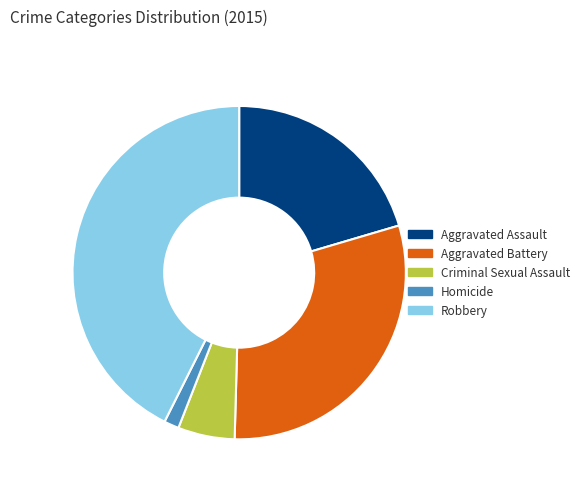

Do Robbery and Criminal Sexual Assault together represent more than half of the pie?

No